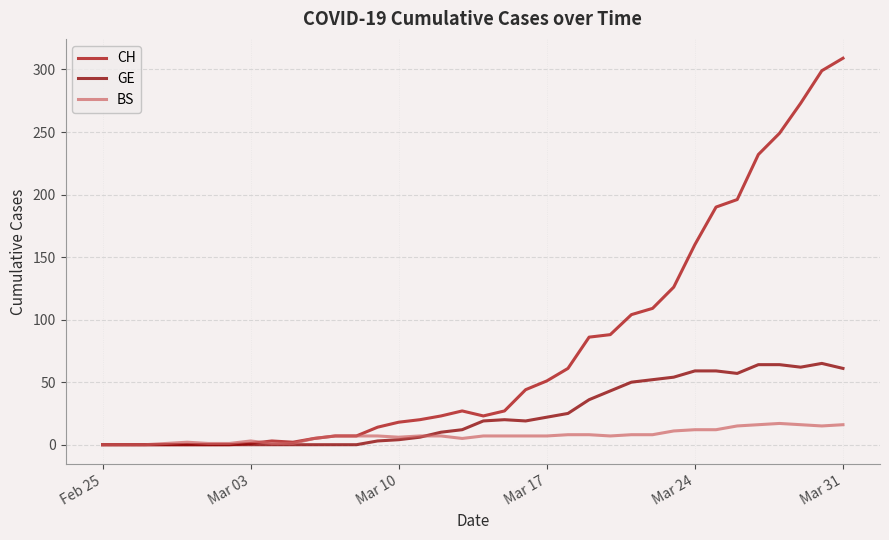

Rank the series by their average value, from lowest to highest.

BS, GE, CH